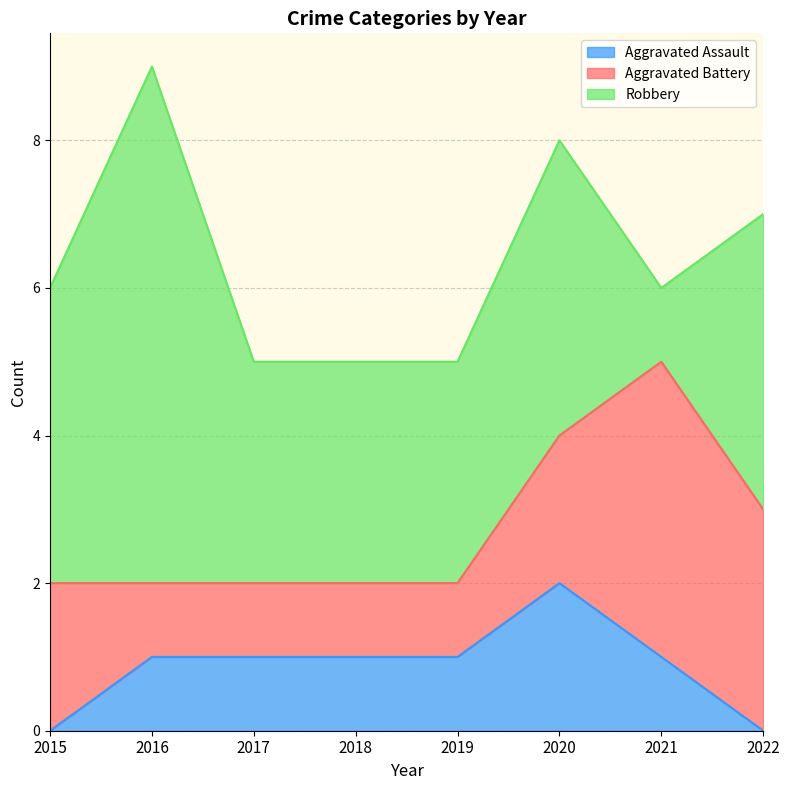

The Robbery series shows 4 at 2015. True or false?

True